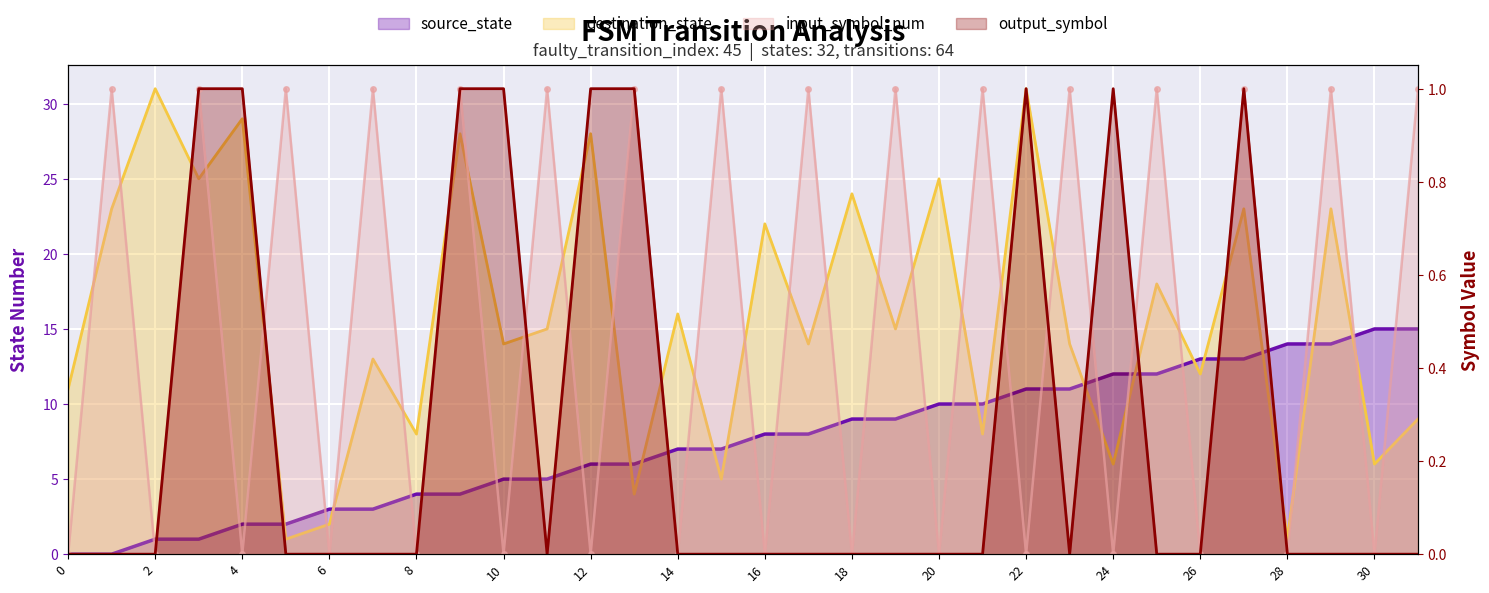

True or false: input_symbol_num and source_state intersect in this chart.

True